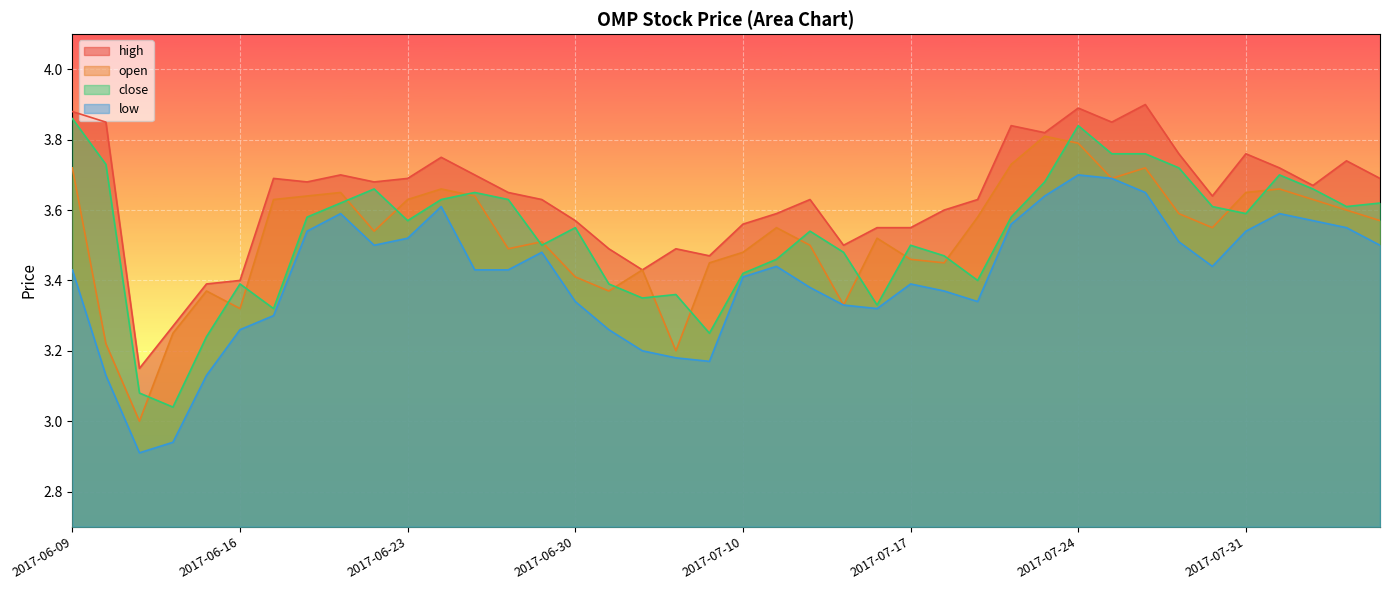

Reading left to right, transcribe all the data shown in this chart.

high: 2017-06-09=3.9	2017-06-12=3.9	2017-06-13=3.1	2017-06-14=3.3	2017-06-15=3.4	2017-06-16=3.4	2017-06-19=3.7	2017-06-20=3.7	2017-06-21=3.7	2017-06-22=3.7	2017-06-23=3.7	2017-06-26=3.8	2017-06-27=3.7	2017-06-28=3.6	2017-06-29=3.6	2017-06-30=3.6	2017-07-03=3.5	2017-07-05=3.4	2017-07-06=3.5	2017-07-07=3.5	2017-07-10=3.6	2017-07-11=3.6	2017-07-12=3.6	2017-07-13=3.5	2017-07-14=3.5	2017-07-17=3.5	2017-07-18=3.6	2017-07-19=3.6	2017-07-20=3.8	2017-07-21=3.8	2017-07-24=3.9	2017-07-25=3.9	2017-07-26=3.9	2017-07-27=3.8	2017-07-28=3.6	2017-07-31=3.8	2017-08-01=3.7	2017-08-02=3.7	2017-08-03=3.7	2017-08-04=3.7
open: 2017-06-09=3.7	2017-06-12=3.2	2017-06-13=3.0	2017-06-14=3.2	2017-06-15=3.4	2017-06-16=3.3	2017-06-19=3.6	2017-06-20=3.6	2017-06-21=3.6	2017-06-22=3.5	2017-06-23=3.6	2017-06-26=3.7	2017-06-27=3.6	2017-06-28=3.5	2017-06-29=3.5	2017-06-30=3.4	2017-07-03=3.4	2017-07-05=3.4	2017-07-06=3.2	2017-07-07=3.5	2017-07-10=3.5	2017-07-11=3.5	2017-07-12=3.5	2017-07-13=3.3	2017-07-14=3.5	2017-07-17=3.5	2017-07-18=3.5	2017-07-19=3.6	2017-07-20=3.7	2017-07-21=3.8	2017-07-24=3.8	2017-07-25=3.7	2017-07-26=3.7	2017-07-27=3.6	2017-07-28=3.5	2017-07-31=3.6	2017-08-01=3.7	2017-08-02=3.6	2017-08-03=3.6	2017-08-04=3.6
close: 2017-06-09=3.9	2017-06-12=3.7	2017-06-13=3.1	2017-06-14=3.0	2017-06-15=3.2	2017-06-16=3.4	2017-06-19=3.3	2017-06-20=3.6	2017-06-21=3.6	2017-06-22=3.7	2017-06-23=3.6	2017-06-26=3.6	2017-06-27=3.6	2017-06-28=3.6	2017-06-29=3.5	2017-06-30=3.5	2017-07-03=3.4	2017-07-05=3.4	2017-07-06=3.4	2017-07-07=3.2	2017-07-10=3.4	2017-07-11=3.5	2017-07-12=3.5	2017-07-13=3.5	2017-07-14=3.3	2017-07-17=3.5	2017-07-18=3.5	2017-07-19=3.4	2017-07-20=3.6	2017-07-21=3.7	2017-07-24=3.8	2017-07-25=3.8	2017-07-26=3.8	2017-07-27=3.7	2017-07-28=3.6	2017-07-31=3.6	2017-08-01=3.7	2017-08-02=3.7	2017-08-03=3.6	2017-08-04=3.6
low: 2017-06-09=3.4	2017-06-12=3.1	2017-06-13=2.9	2017-06-14=2.9	2017-06-15=3.1	2017-06-16=3.3	2017-06-19=3.3	2017-06-20=3.5	2017-06-21=3.6	2017-06-22=3.5	2017-06-23=3.5	2017-06-26=3.6	2017-06-27=3.4	2017-06-28=3.4	2017-06-29=3.5	2017-06-30=3.3	2017-07-03=3.3	2017-07-05=3.2	2017-07-06=3.2	2017-07-07=3.2	2017-07-10=3.4	2017-07-11=3.4	2017-07-12=3.4	2017-07-13=3.3	2017-07-14=3.3	2017-07-17=3.4	2017-07-18=3.4	2017-07-19=3.3	2017-07-20=3.6	2017-07-21=3.6	2017-07-24=3.7	2017-07-25=3.7	2017-07-26=3.6	2017-07-27=3.5	2017-07-28=3.4	2017-07-31=3.5	2017-08-01=3.6	2017-08-02=3.6	2017-08-03=3.5	2017-08-04=3.5